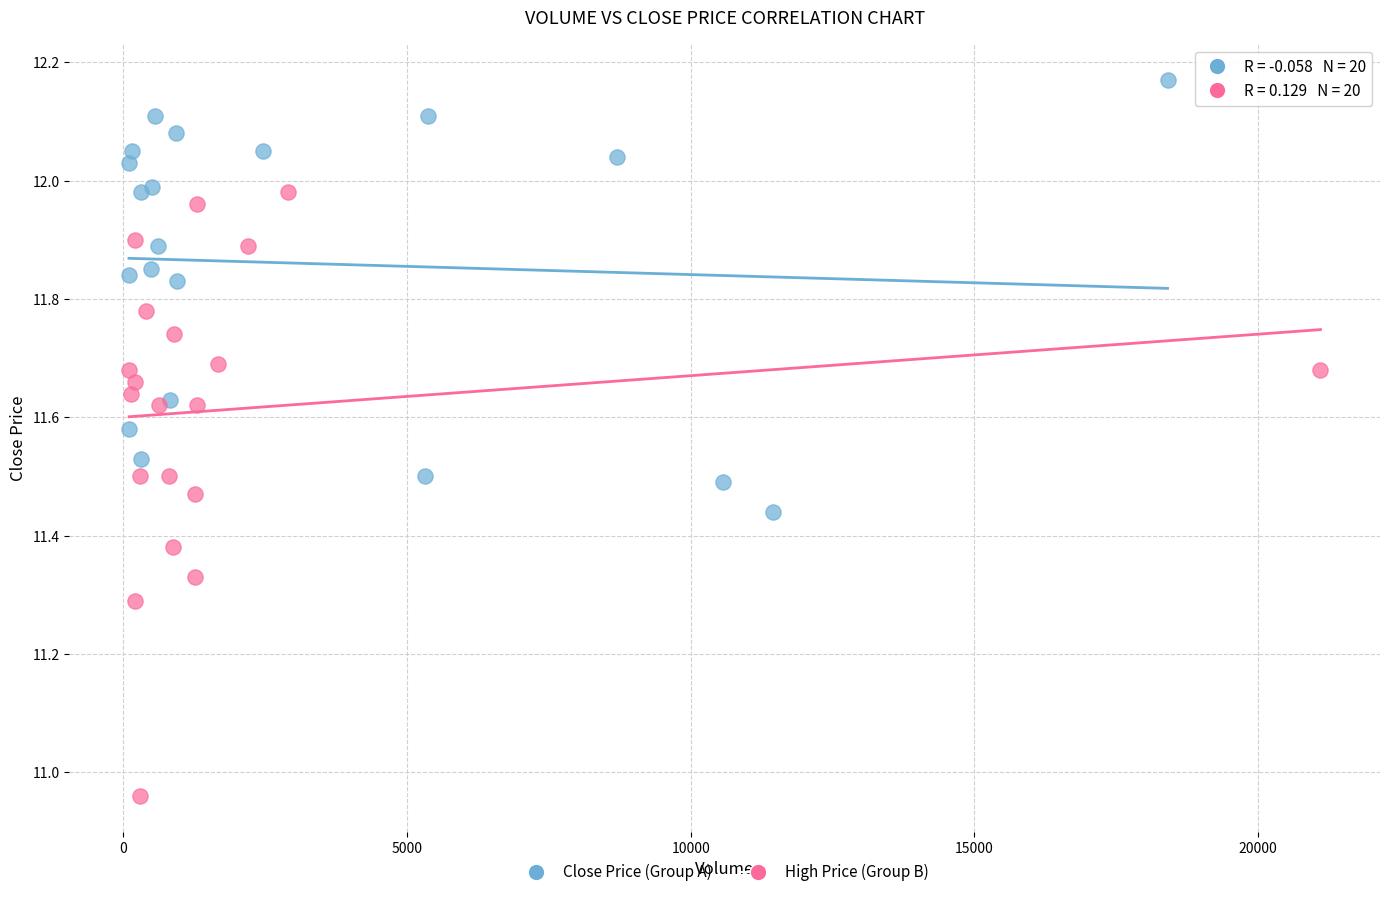

Which series has the largest Y range (max minus min)?

High Price (Group B)